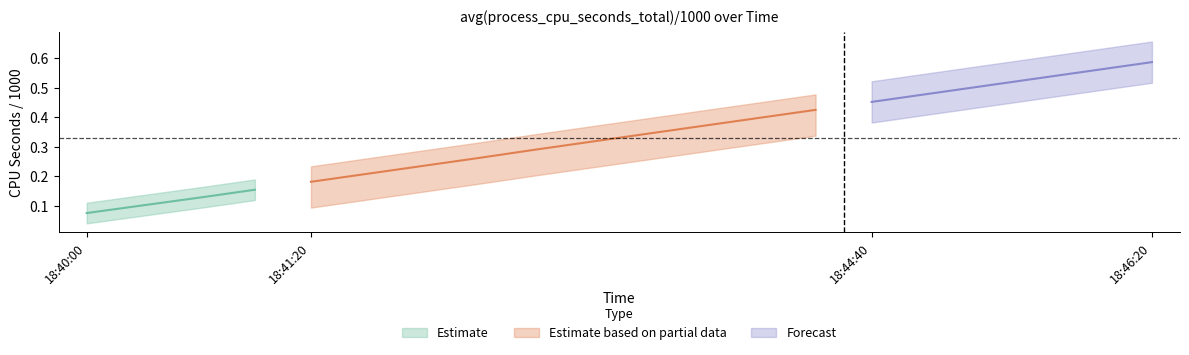

Rank the categories by value from highest to lowest.

18:46:20, 18:46:00, 18:45:40, 18:45:20, 18:45:00, 18:44:40, 18:44:20, 18:44:00, 18:43:40, 18:43:20, 18:43:00, 18:42:40, 18:42:20, 18:42:00, 18:41:40, 18:41:20, 18:41:00, 18:40:40, 18:40:20, 18:40:00